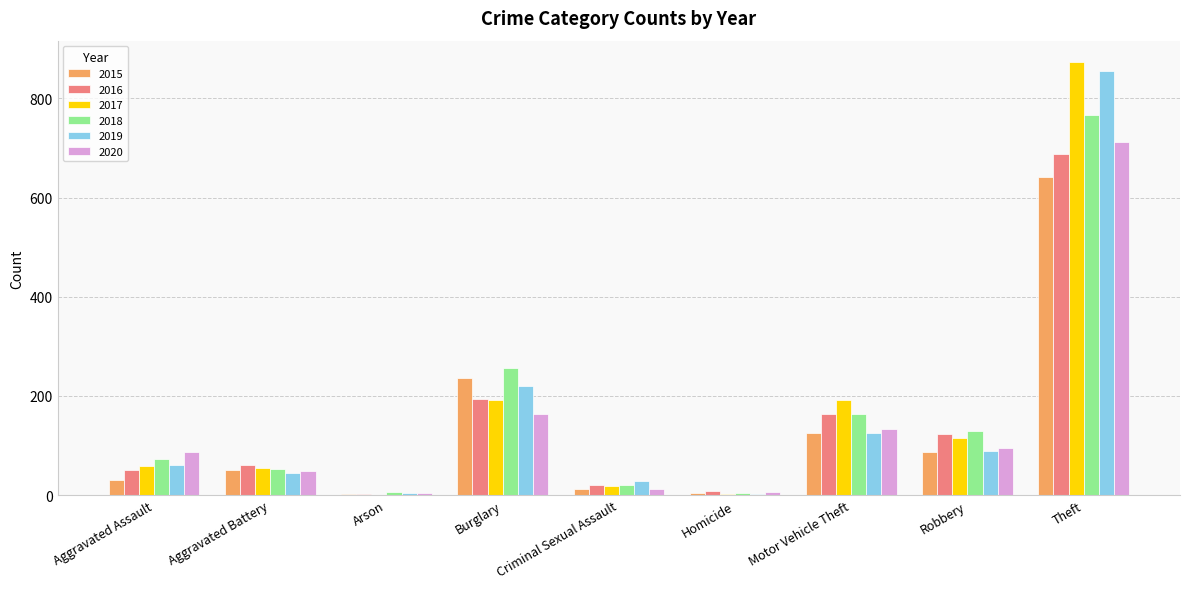

What are all the series names shown in the legend?

2015, 2016, 2017, 2018, 2019, 2020